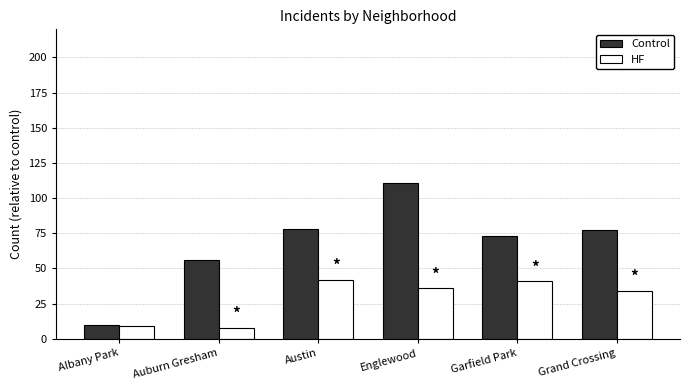

Which series has the largest total across all categories?

Control